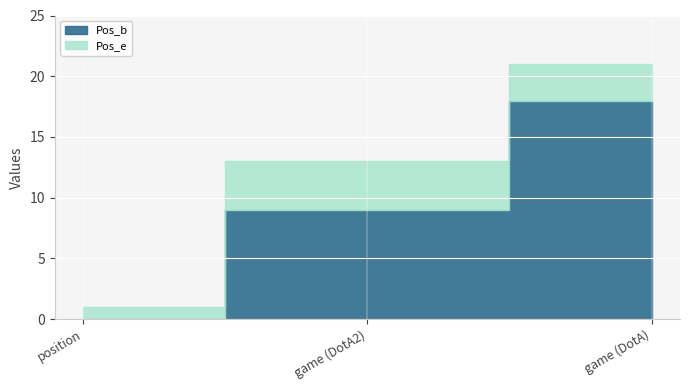

What is the difference between the maximum and minimum values in the Pos_b series?

18